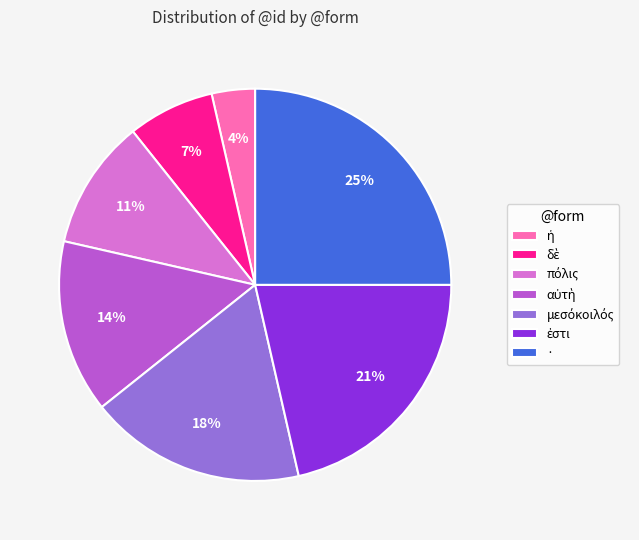

To the nearest percent, what portion does · represent?

25%